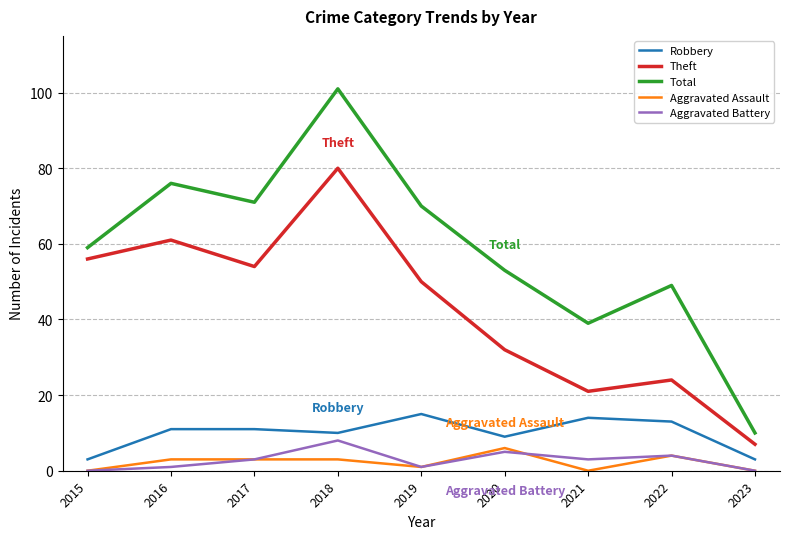

Where is the first local minimum for Robbery?

2018